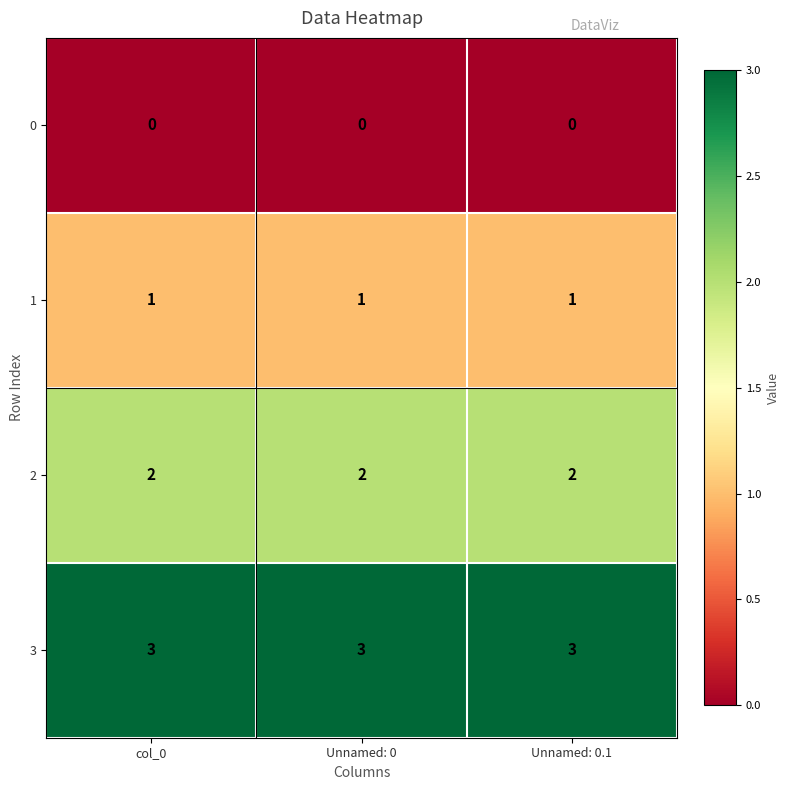

At how many categories does at least one series exceed 0?

3